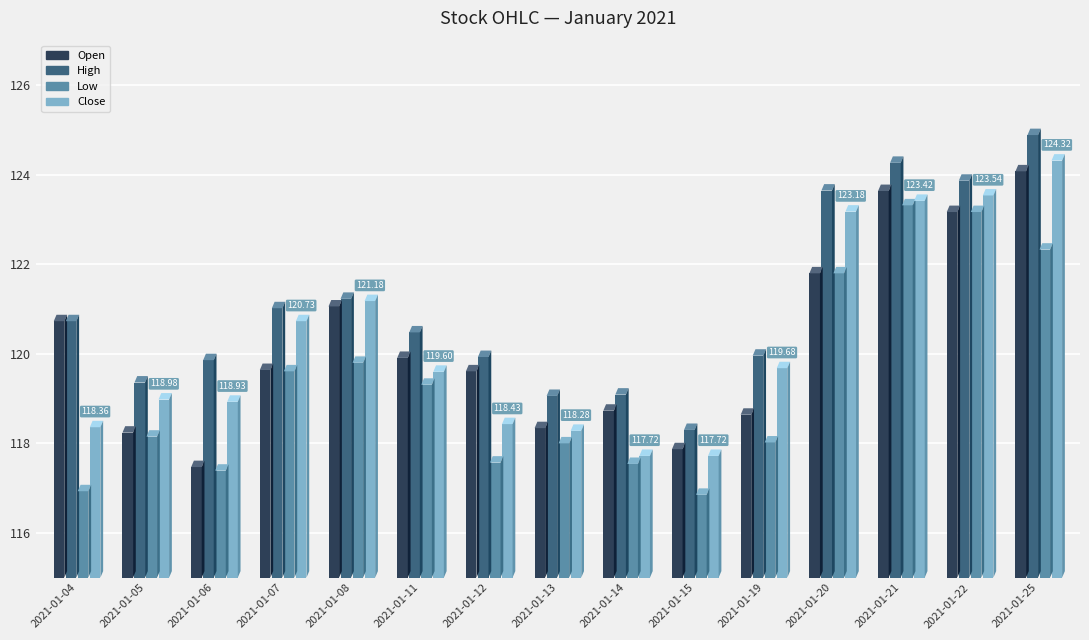

Between 2021-01-14 and 2021-01-22, which series saw the biggest shift?

Close